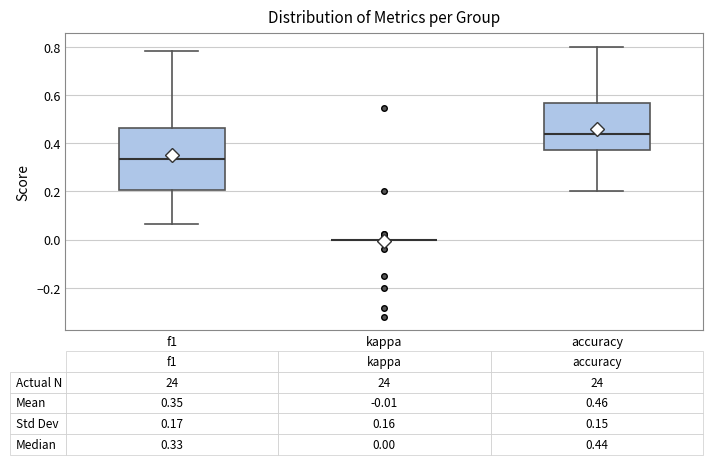

Comparing the boxes themselves (not the whiskers), which one is the tallest?

f1